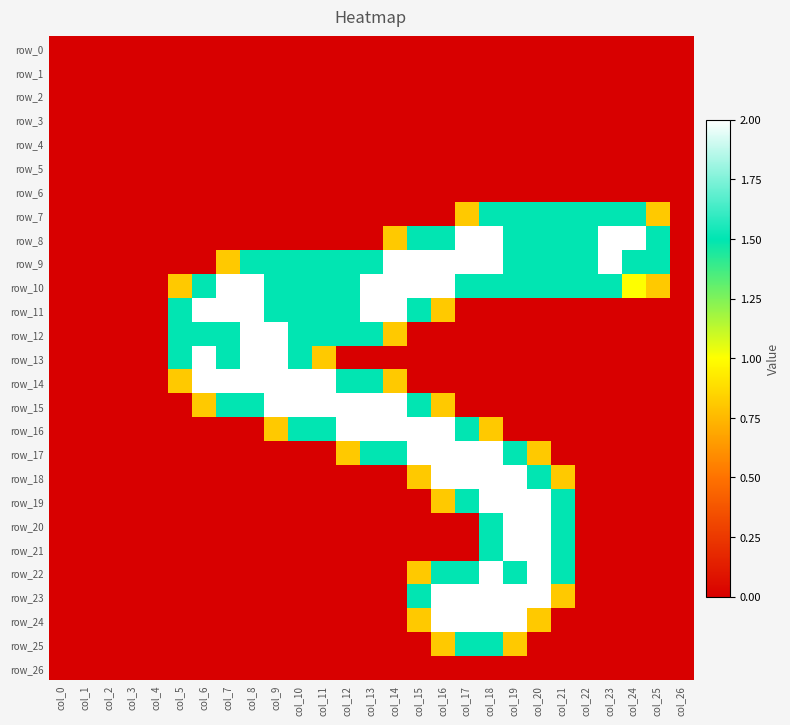

Rank the categories by row_11 value from lowest to highest.

col_0, col_1, col_2, col_3, col_4, col_17, col_18, col_19, col_20, col_21, col_22, col_23, col_24, col_25, col_26, col_16, col_5, col_9, col_10, col_11, col_12, col_15, col_6, col_7, col_8, col_13, col_14